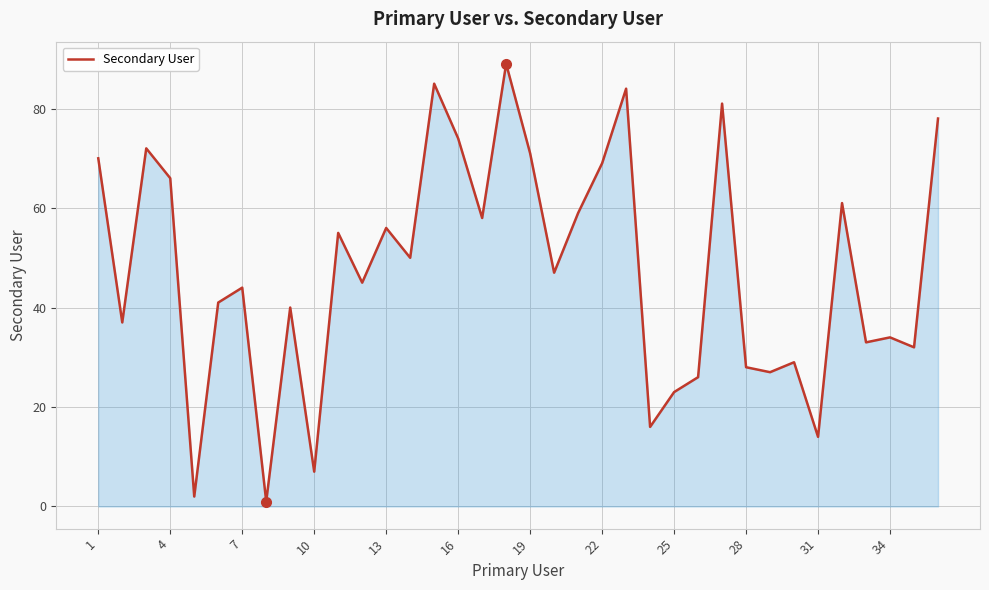

What is the maximum value shown in the chart?

89